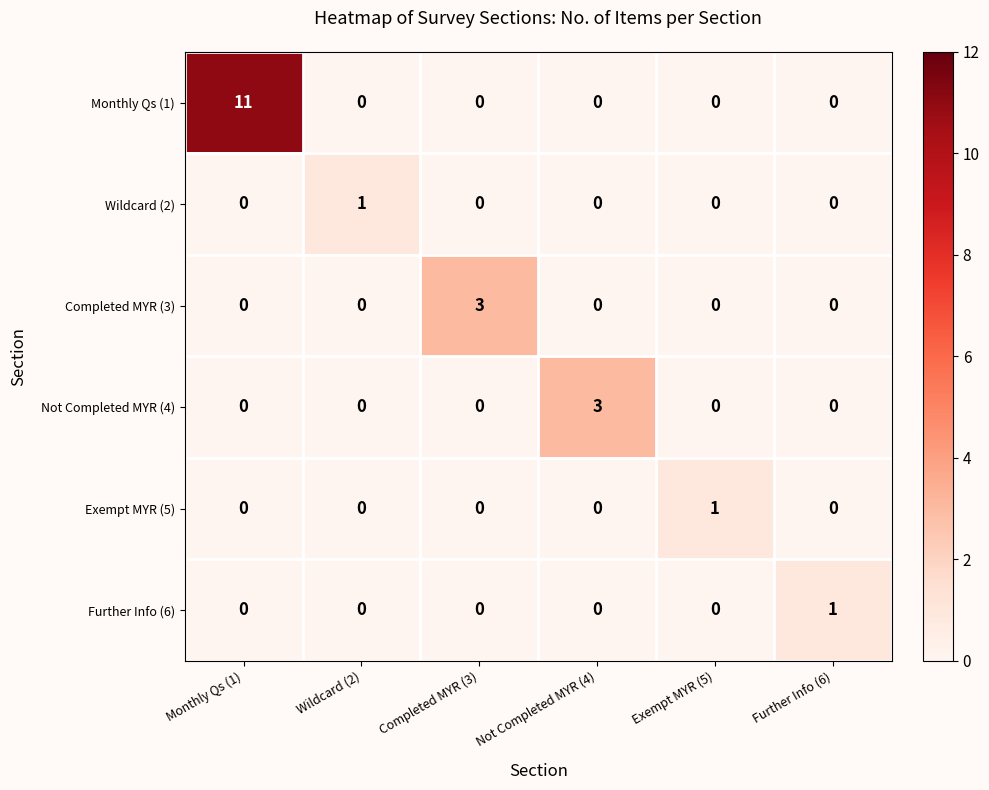

Between Monthly Qs (1) and Completed MYR (3), which series saw the biggest shift?

Monthly Qs (1)